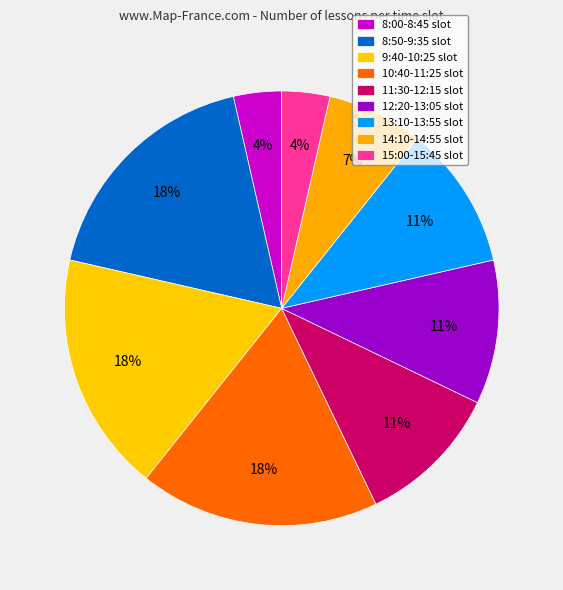

What is the change in value from 10:40-11:25 to 14:10-14:55?

-3